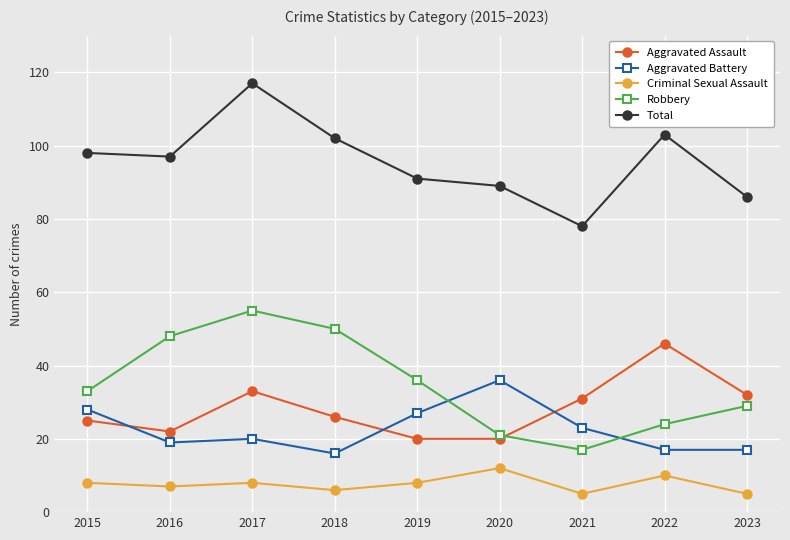

How many data points does each series have?

9